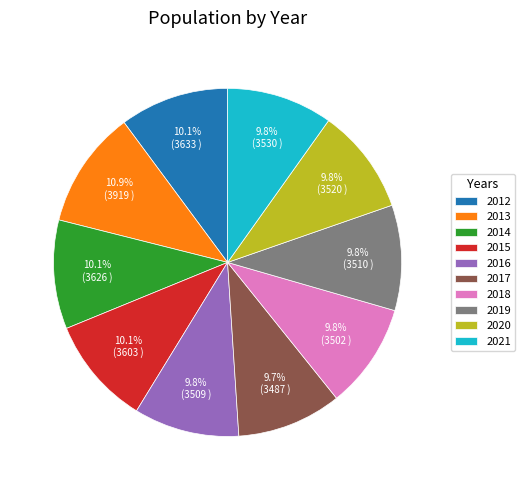

Which category has the biggest portion of the pie?

2013